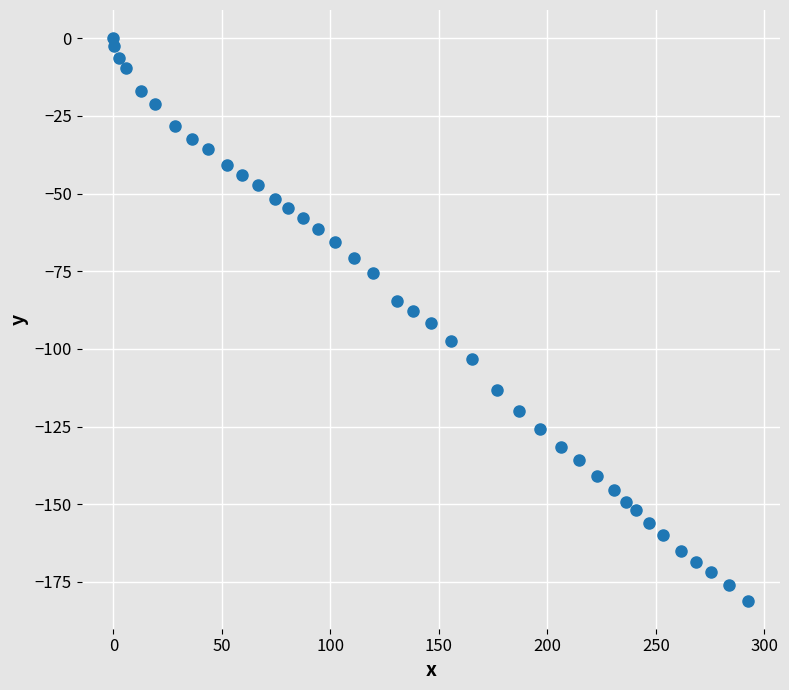

What is the range of Y values (max minus min)?

181.0